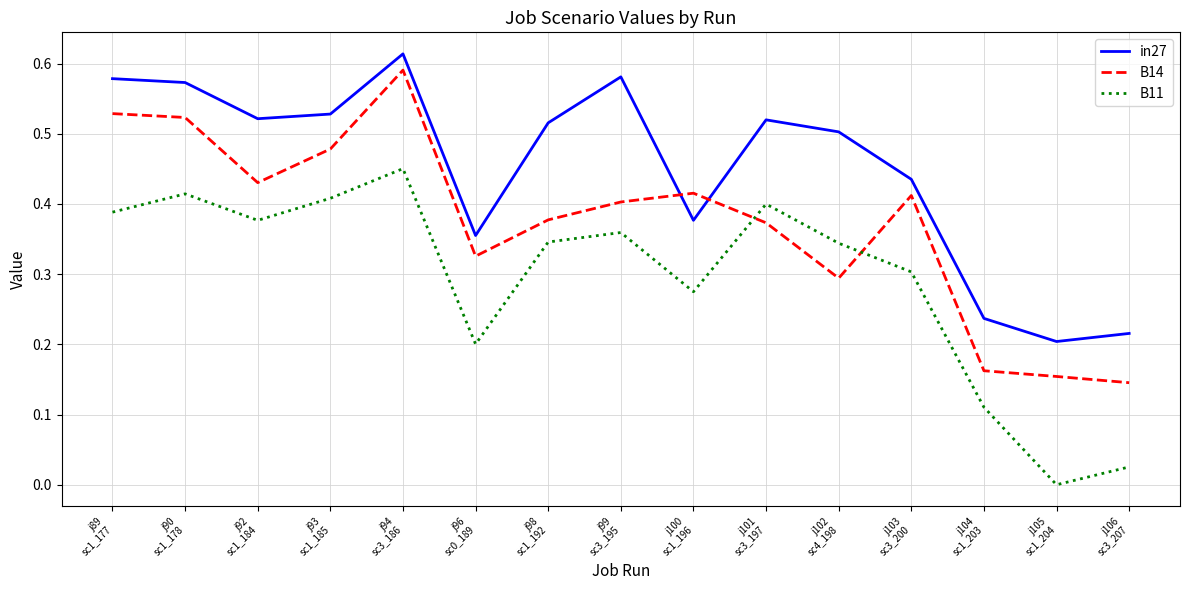

How many lines are shown in the chart?

3